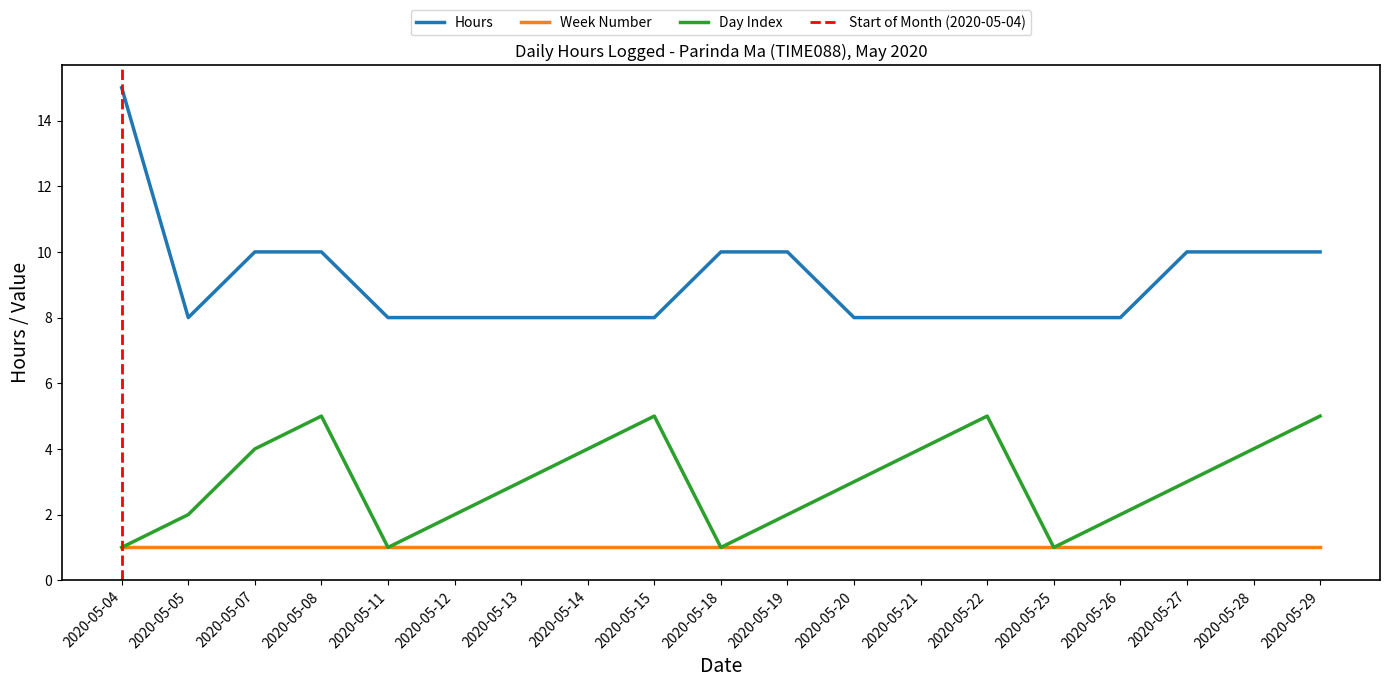

Reading left to right, list all the values displayed in this chart.

Hours: 2020-05-04=15	2020-05-05=8	2020-05-07=10	2020-05-08=10	2020-05-11=8	2020-05-12=8	2020-05-13=8	2020-05-14=8	2020-05-15=8	2020-05-18=10	2020-05-19=10	2020-05-20=8	2020-05-21=8	2020-05-22=8	2020-05-25=8	2020-05-26=8	2020-05-27=10	2020-05-28=10	2020-05-29=10
Day Index: 2020-05-04=1	2020-05-05=2	2020-05-07=4	2020-05-08=5	2020-05-11=1	2020-05-12=2	2020-05-13=3	2020-05-14=4	2020-05-15=5	2020-05-18=1	2020-05-19=2	2020-05-20=3	2020-05-21=4	2020-05-22=5	2020-05-25=1	2020-05-26=2	2020-05-27=3	2020-05-28=4	2020-05-29=5